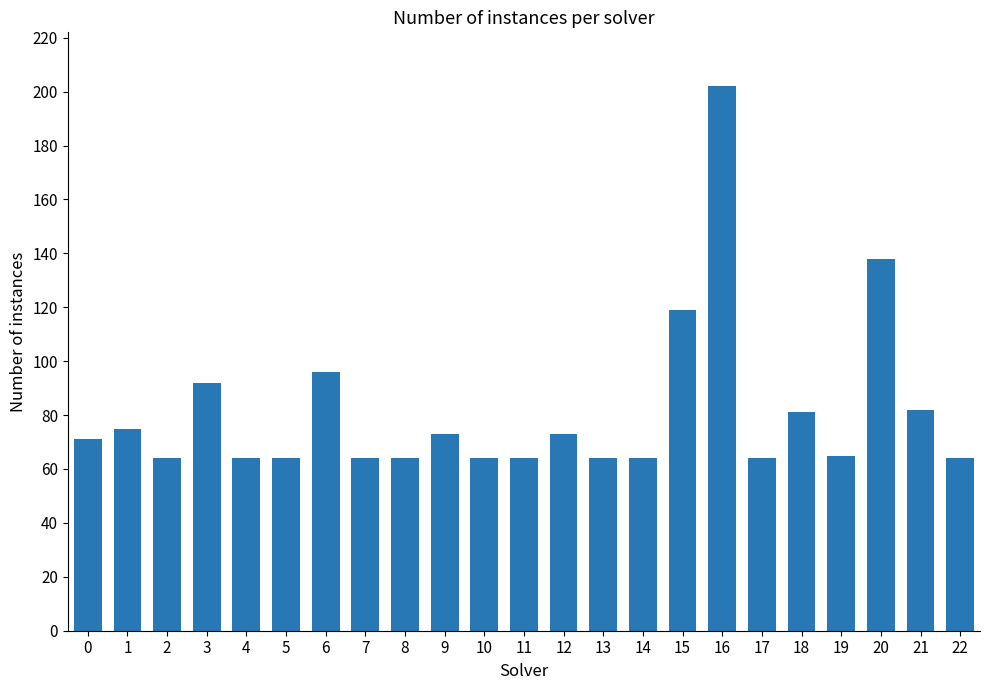

What is the value of the 12th bar from the left?

64